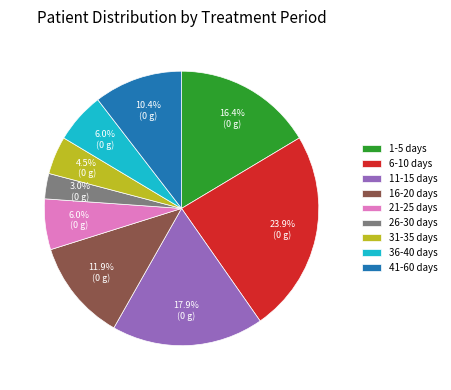

Approximately how many times larger is the value at 36-40 days compared to 11-15 days?

0.3